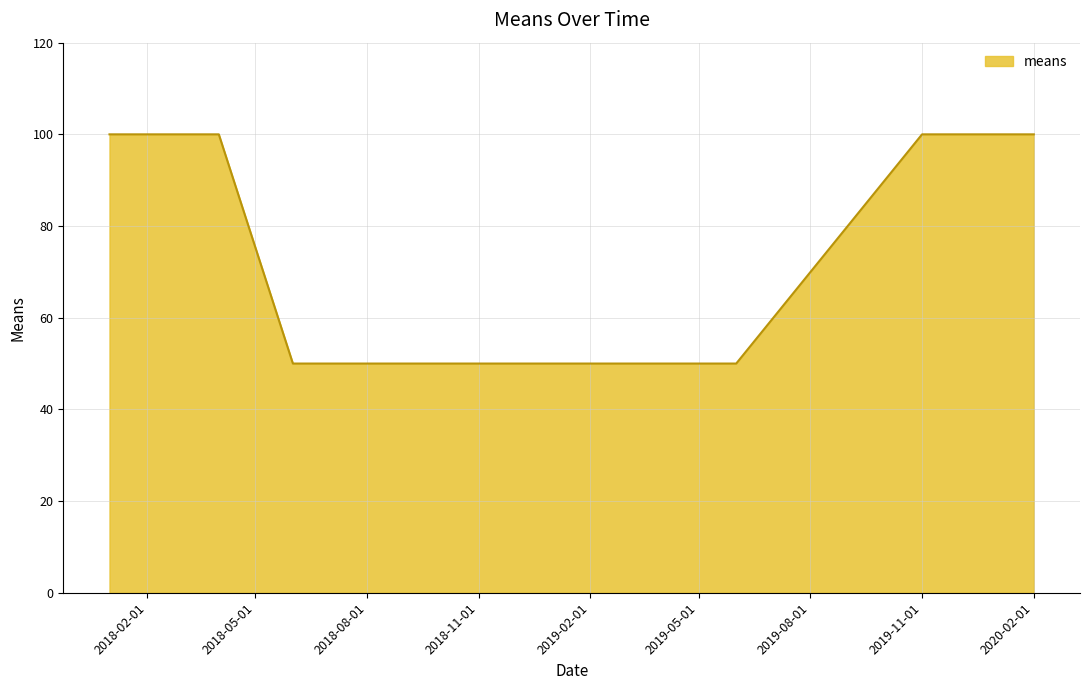

How many values are below 100?

2